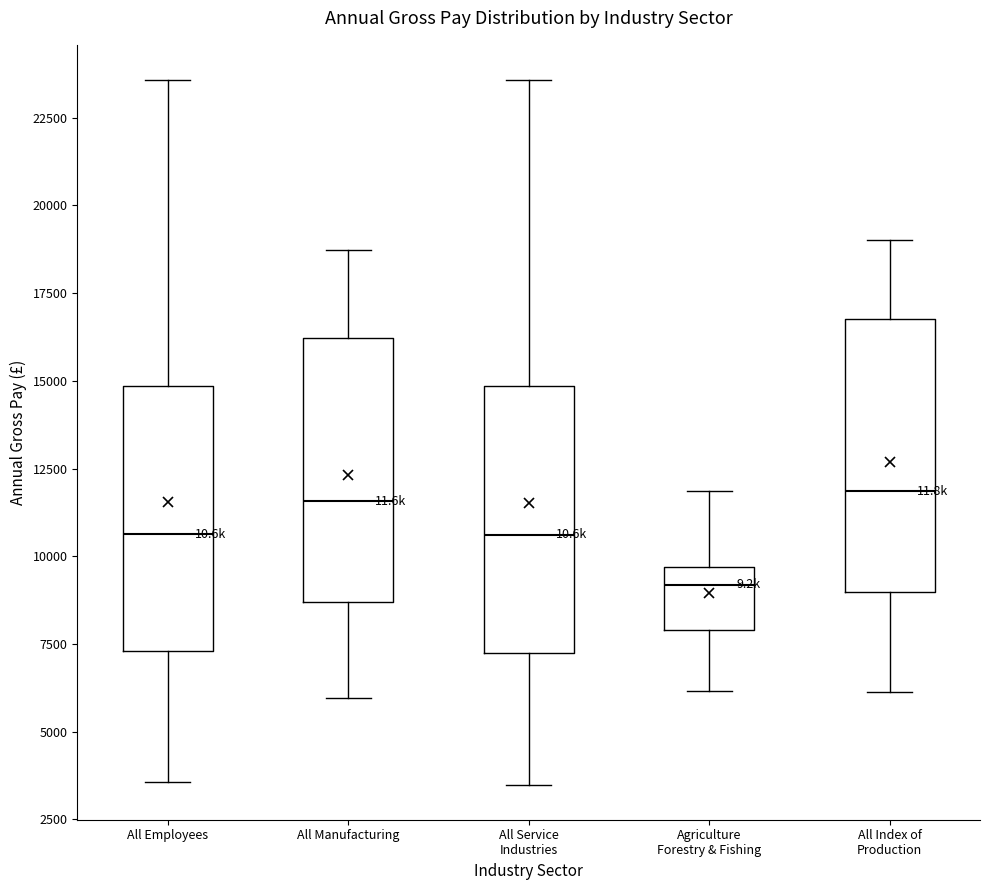

Where does the upper whisker of the box for All Service Industries end on the y-axis? The values are not printed on the chart, so give them approximately, as read against the axis.

23500